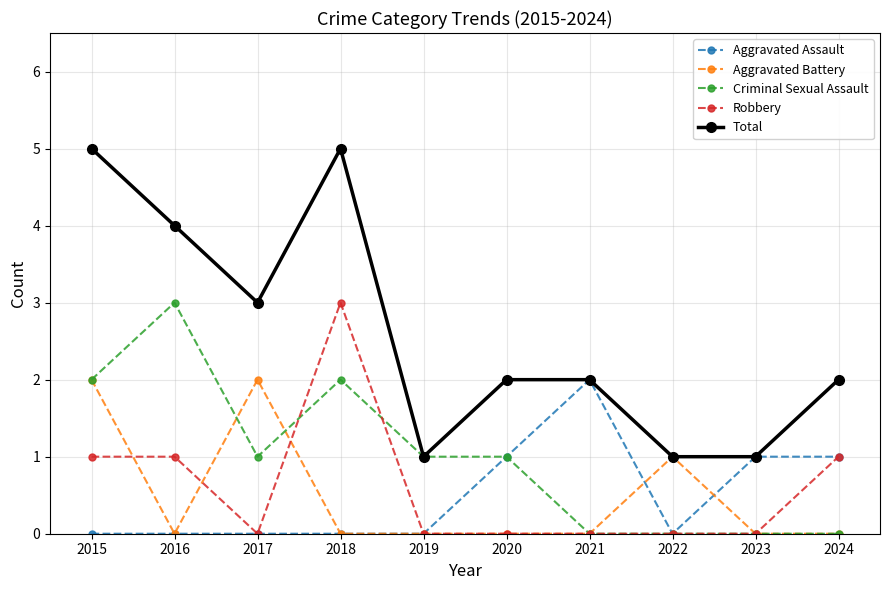

What is the value of the Criminal Sexual Assault point at the 6th from the left?

1